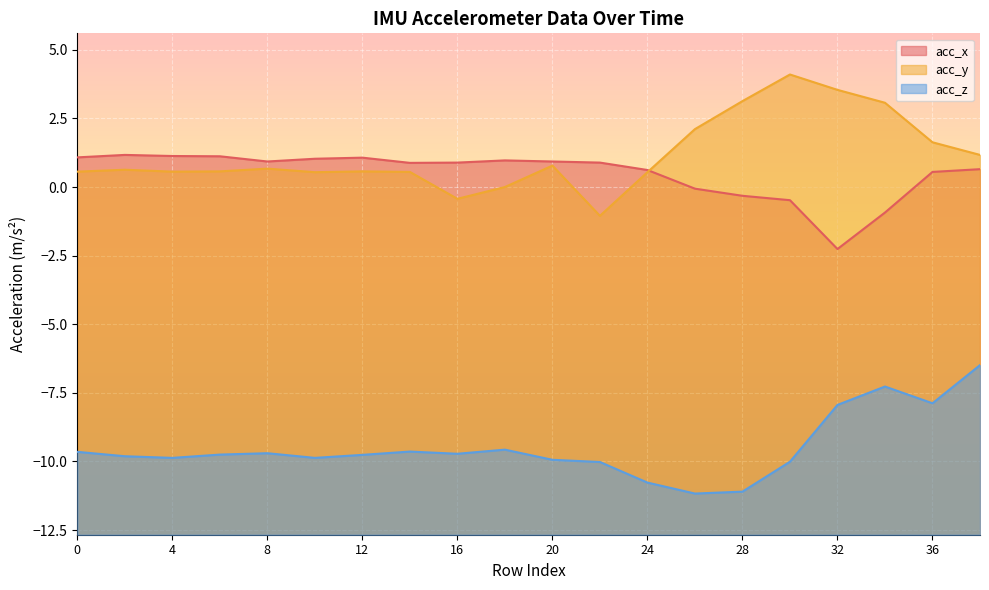

Reading left to right, list all the values displayed in this chart.

acc_x: 0=1.1	2=1.2	4=1.1	6=1.1	8=0.9	10=1.0	12=1.1	14=0.9	16=0.9	18=1.0	20=0.9	22=0.9	24=0.6	26=-0.1	28=-0.3	30=-0.5	32=-2.3	34=-0.9	36=0.6	38=0.7
acc_y: 0=0.6	2=0.6	4=0.6	6=0.6	8=0.7	10=0.5	12=0.6	14=0.6	16=-0.4	18=0.0	20=0.8	22=-1.1	24=0.5	26=2.1	28=3.1	30=4.1	32=3.5	34=3.1	36=1.6	38=1.2
acc_z: 0=-9.7	2=-9.8	4=-9.9	6=-9.8	8=-9.7	10=-9.9	12=-9.8	14=-9.6	16=-9.7	18=-9.6	20=-9.9	22=-10.0	24=-10.8	26=-11.2	28=-11.1	30=-10.0	32=-7.9	34=-7.3	36=-7.9	38=-6.5